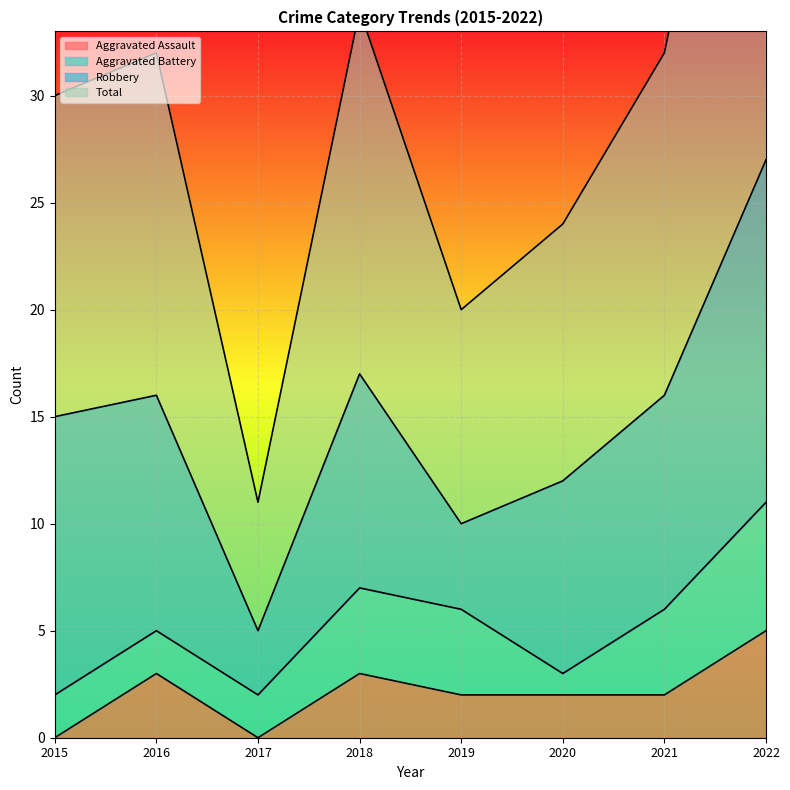

The Aggravated Assault series shows 3 at 2020. True or false?

False